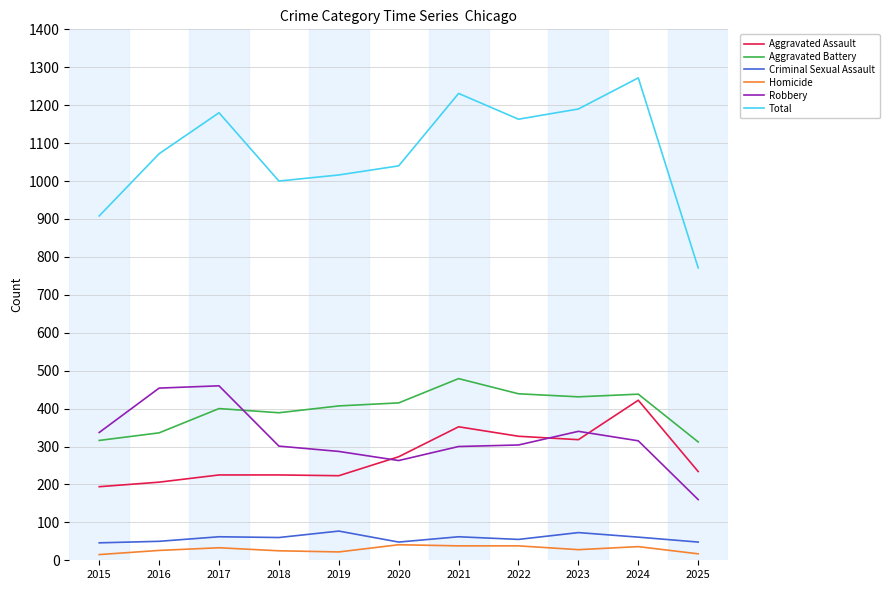

True or false: Robbery and Criminal Sexual Assault cross at least once.

False